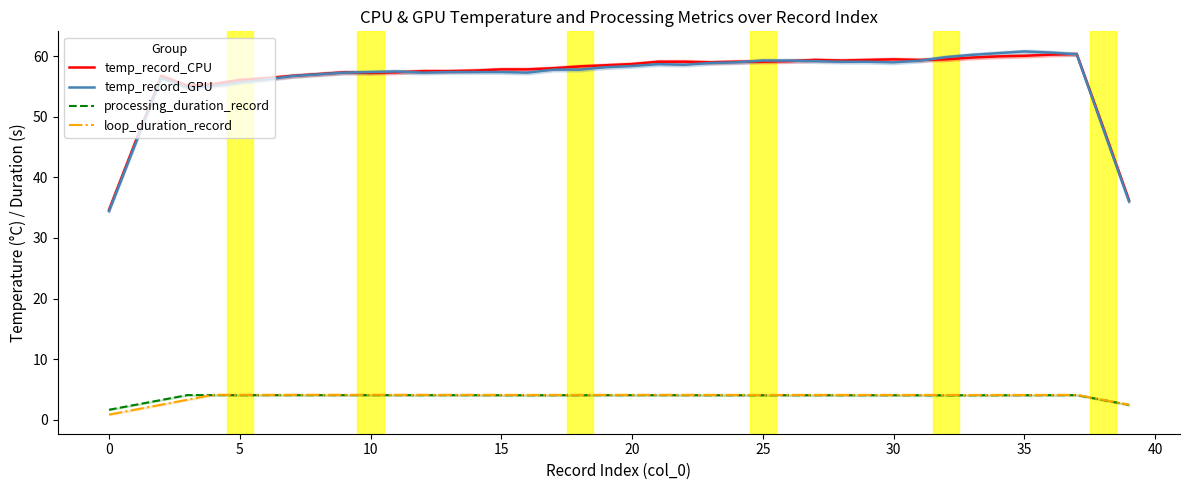

Is it true that temp_record_CPU equals 59.8 at 33?

True